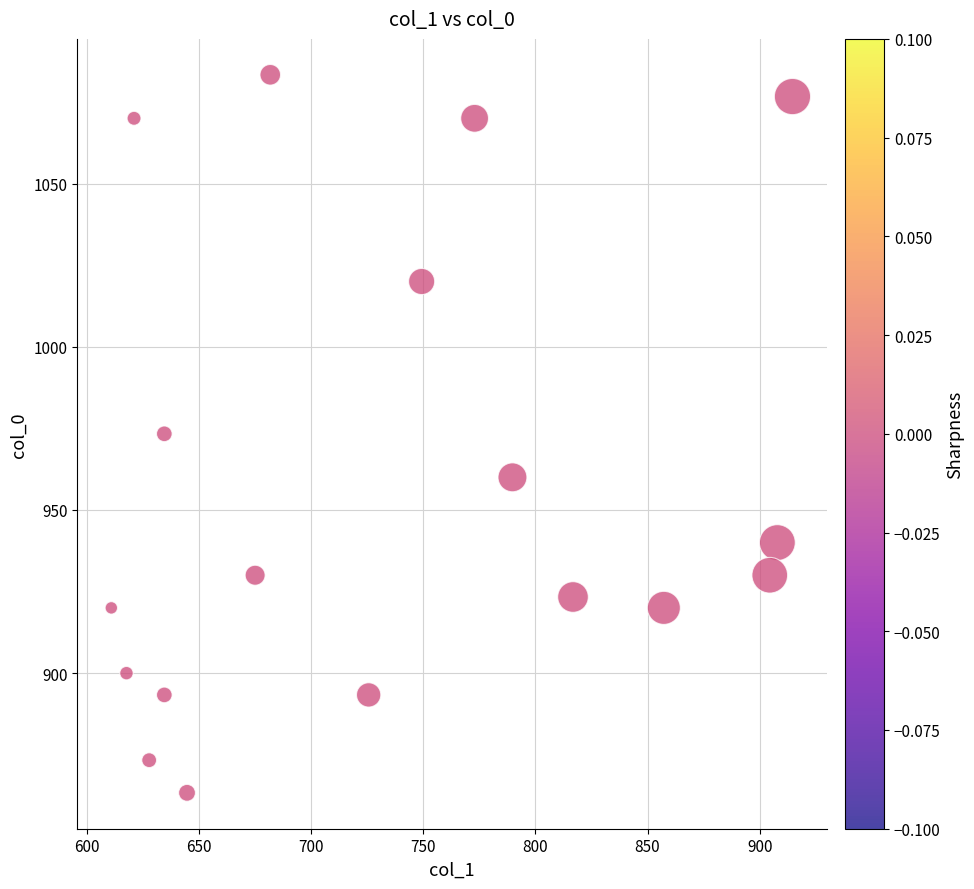

What is the range of Y values (max minus min)?

220.0